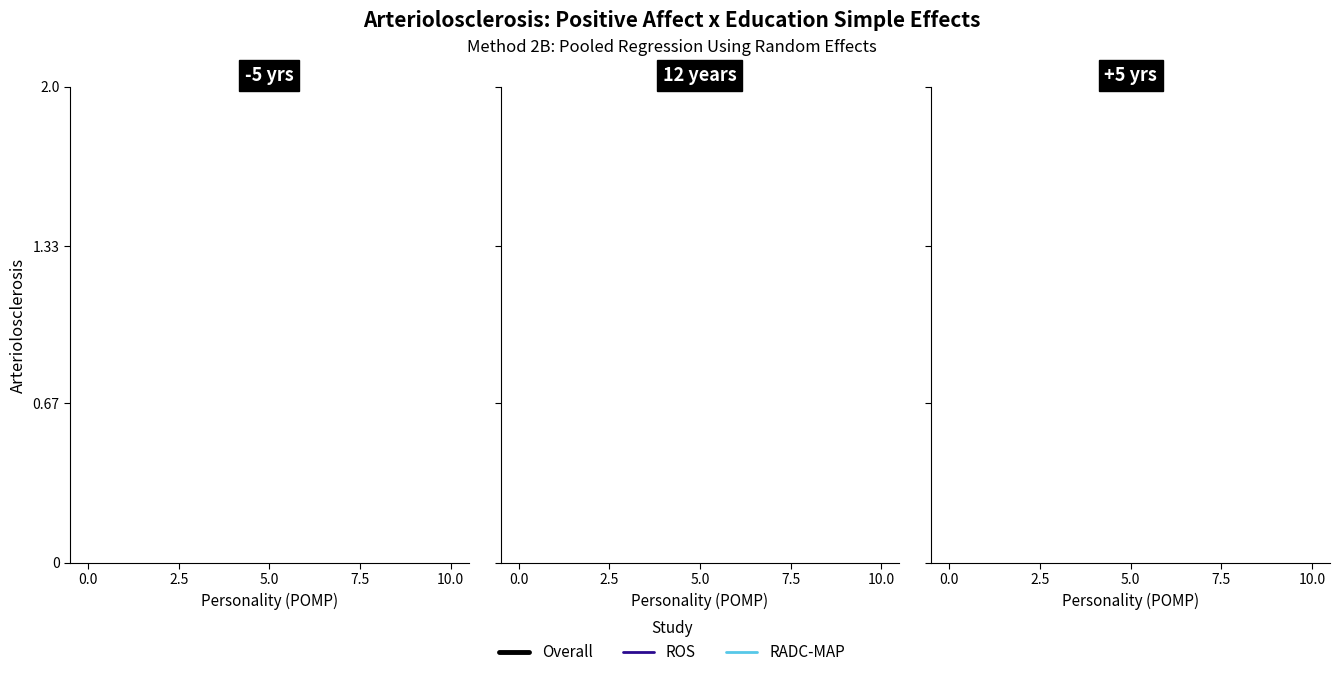

Count the number of data series in this chart.

3